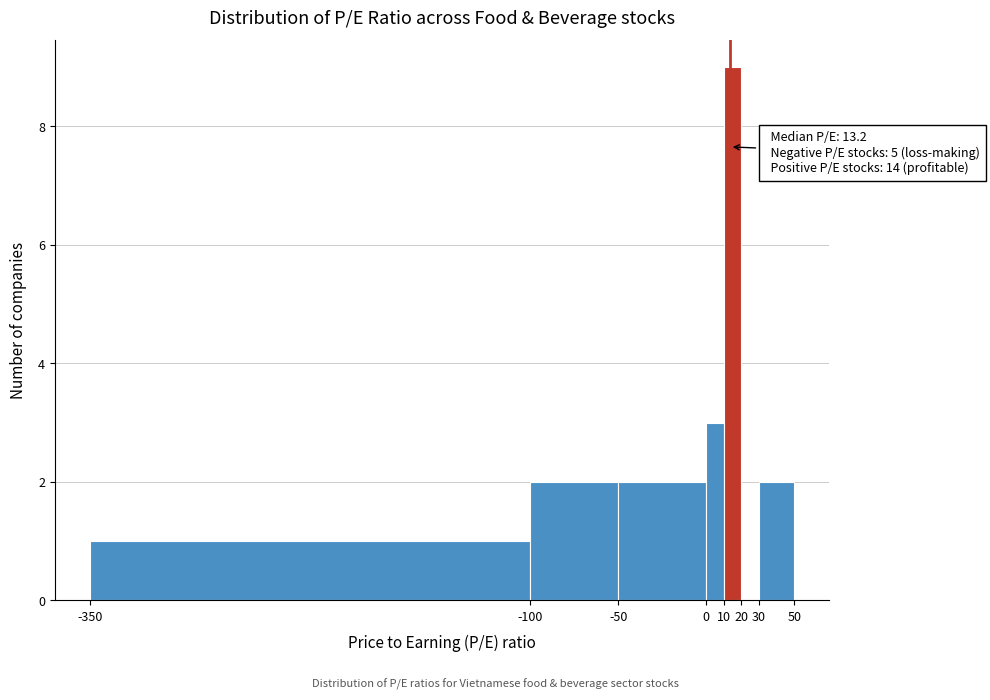

Which range on the x-axis has the tallest bar?

10 to 20